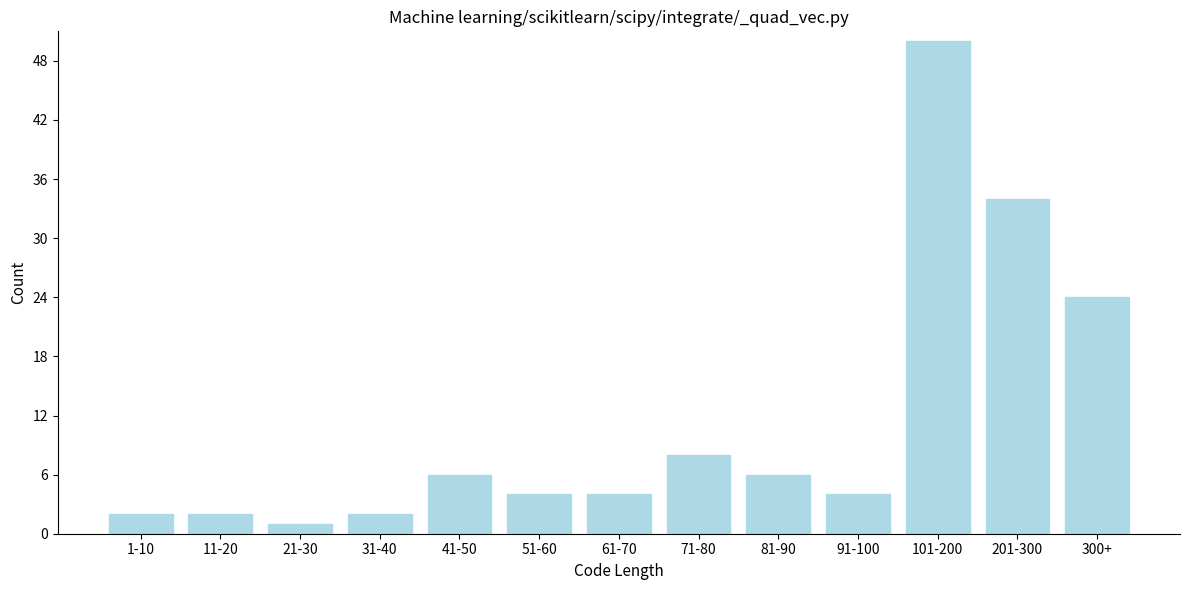

Reading right to left, what are all the values shown in this chart?

300+=24	201-300=34	101-200=50	91-100=4	81-90=6	71-80=8	61-70=4	51-60=4	41-50=6	31-40=2	21-30=1	11-20=2	1-10=2